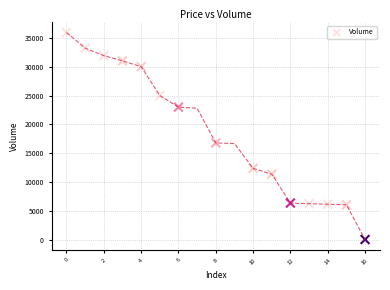

What is the range of Y values (max minus min)?

35800